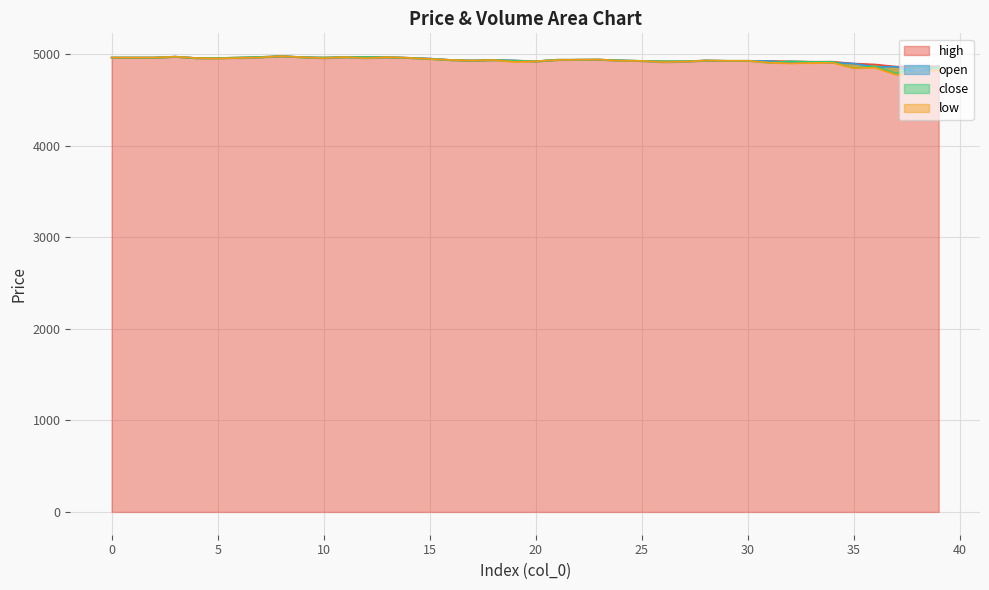

What is the maximum value for high?

4981